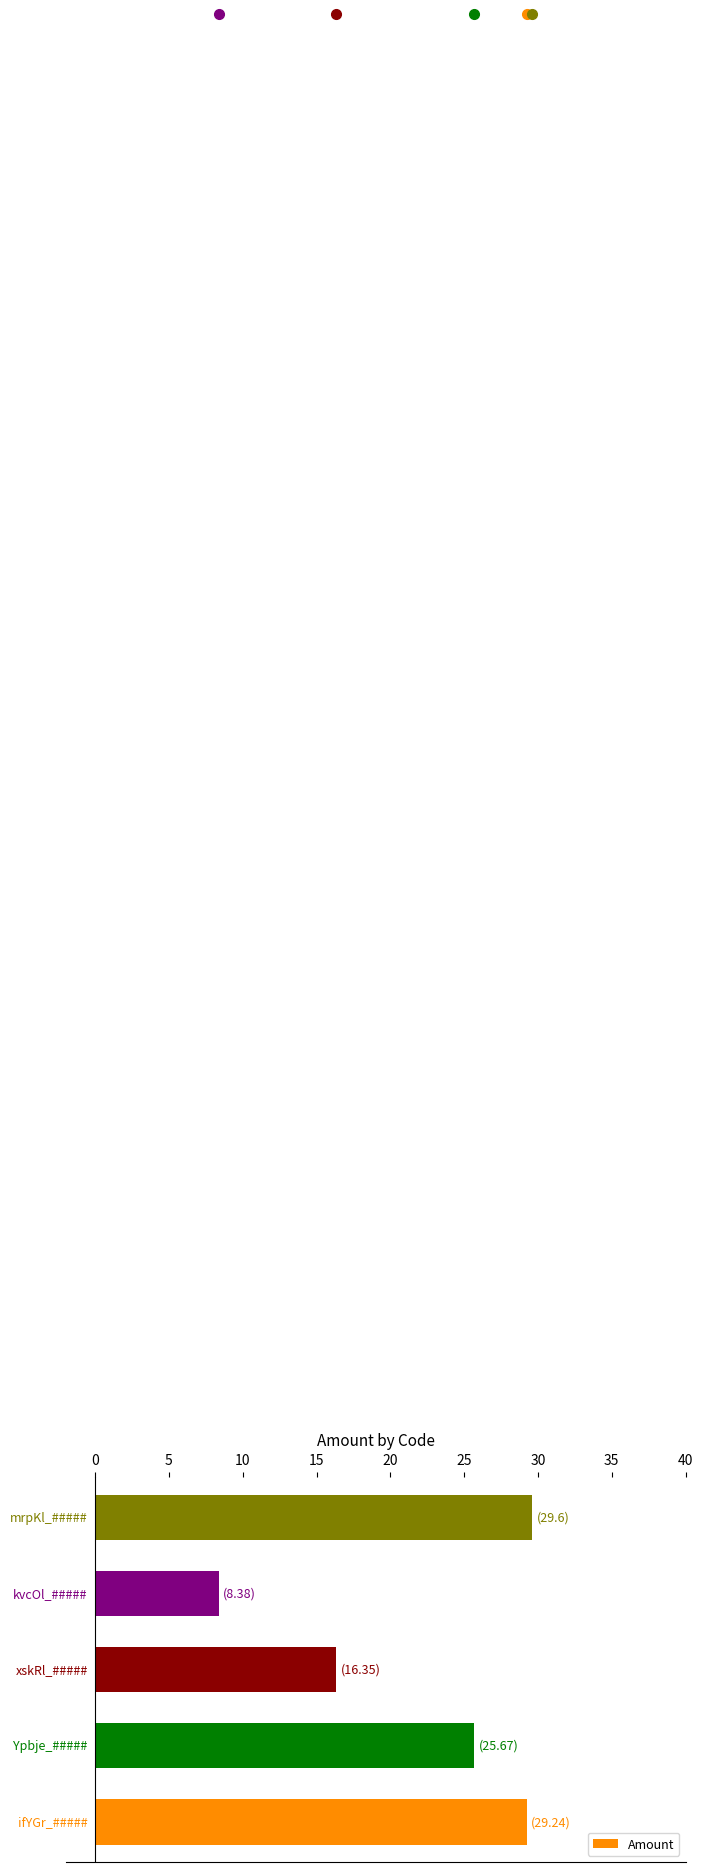

Are the bars grouped side by side (vs. stacked)?

No